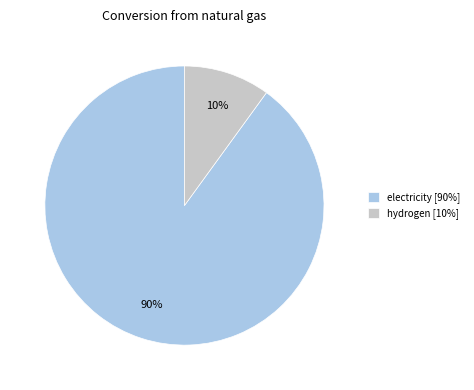

What is the smallest slice in the pie chart?

hydrogen [10%]